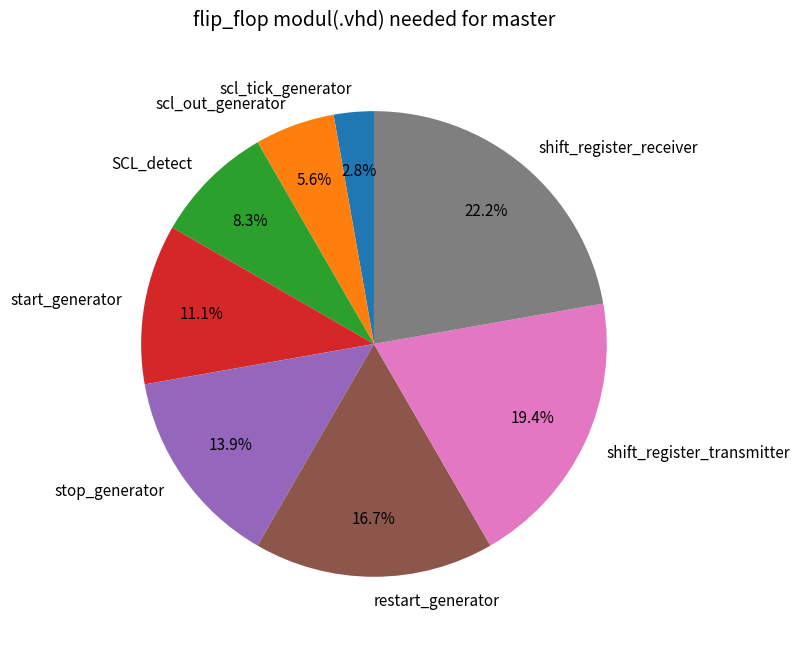

Does SCL_detect represent more than half of the total?

No